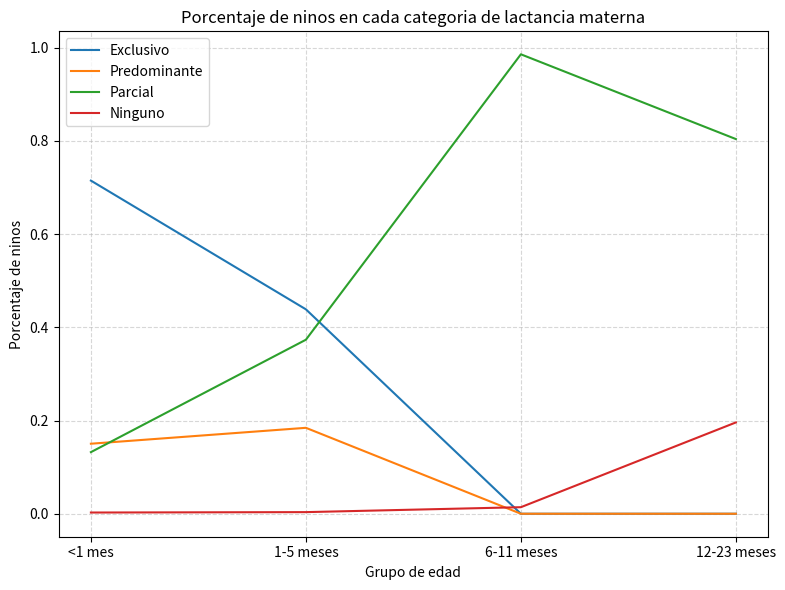

Which series has the largest total across all categories?

Parcial